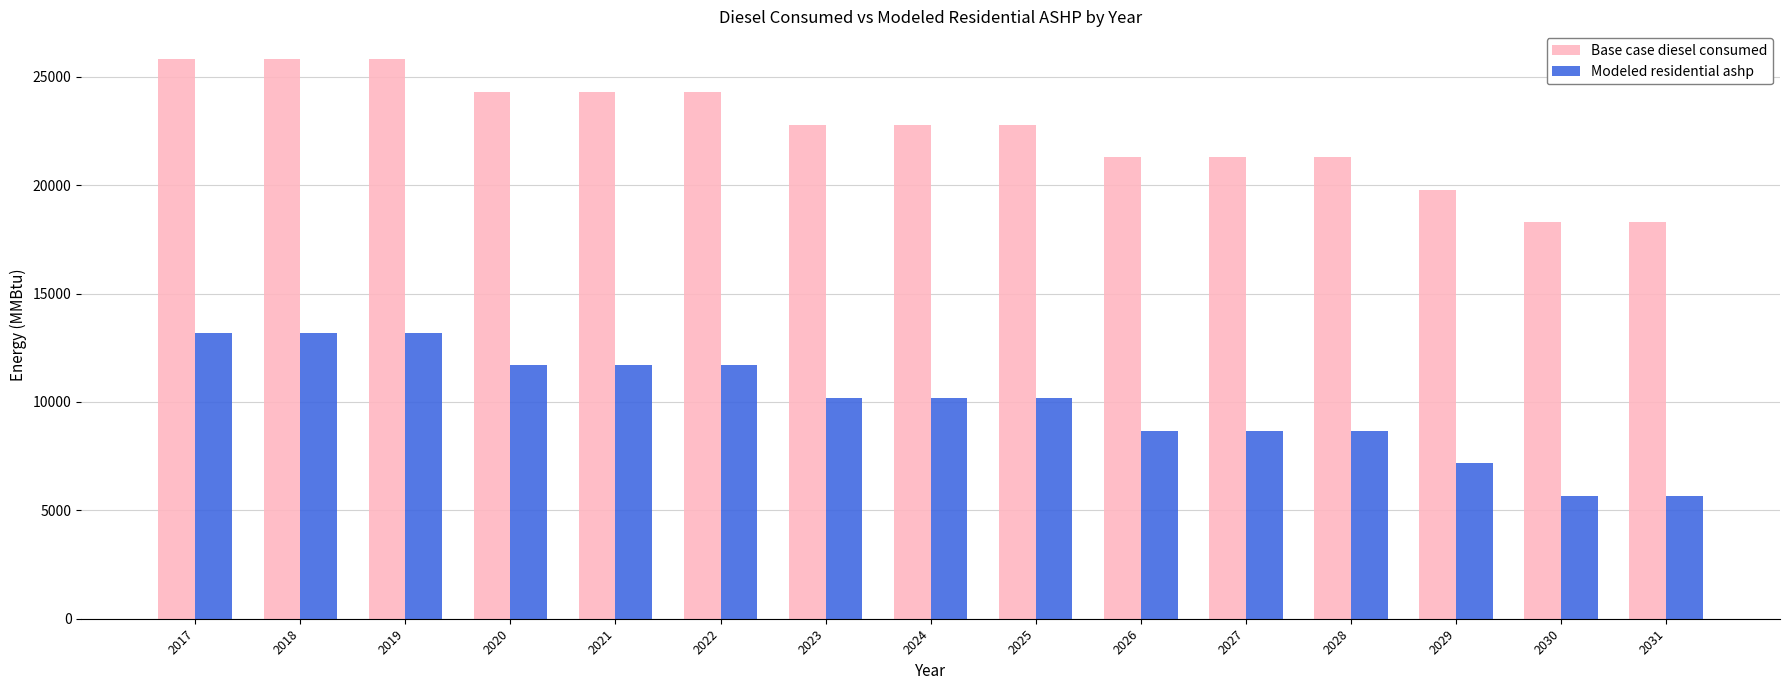

What is the maximum value for Base case diesel consumed?

25802.3